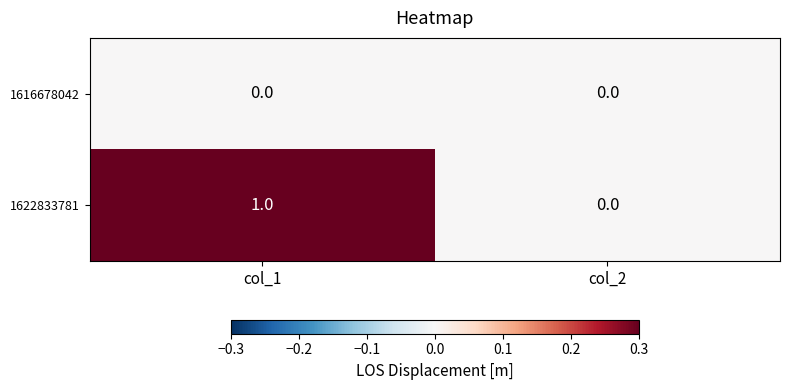

Rank the series by their average value, from lowest to highest.

1616678042, 1622833781